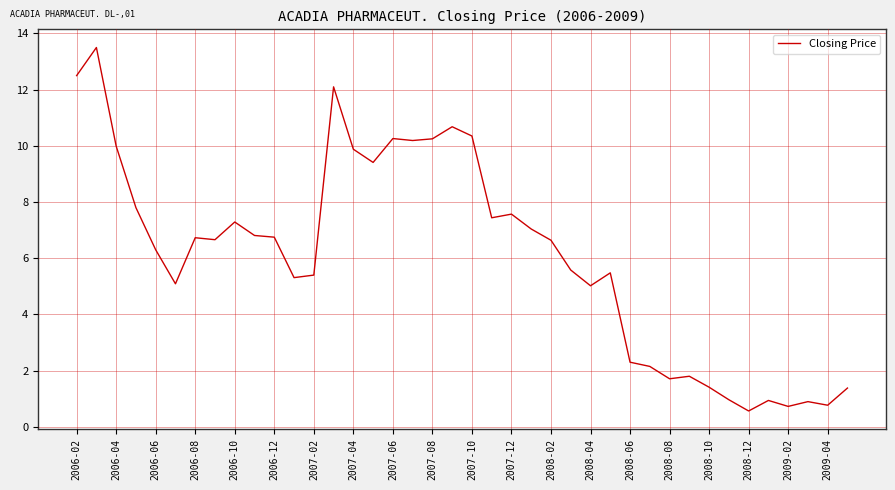

What is the difference between the maximum and minimum values?

12.9